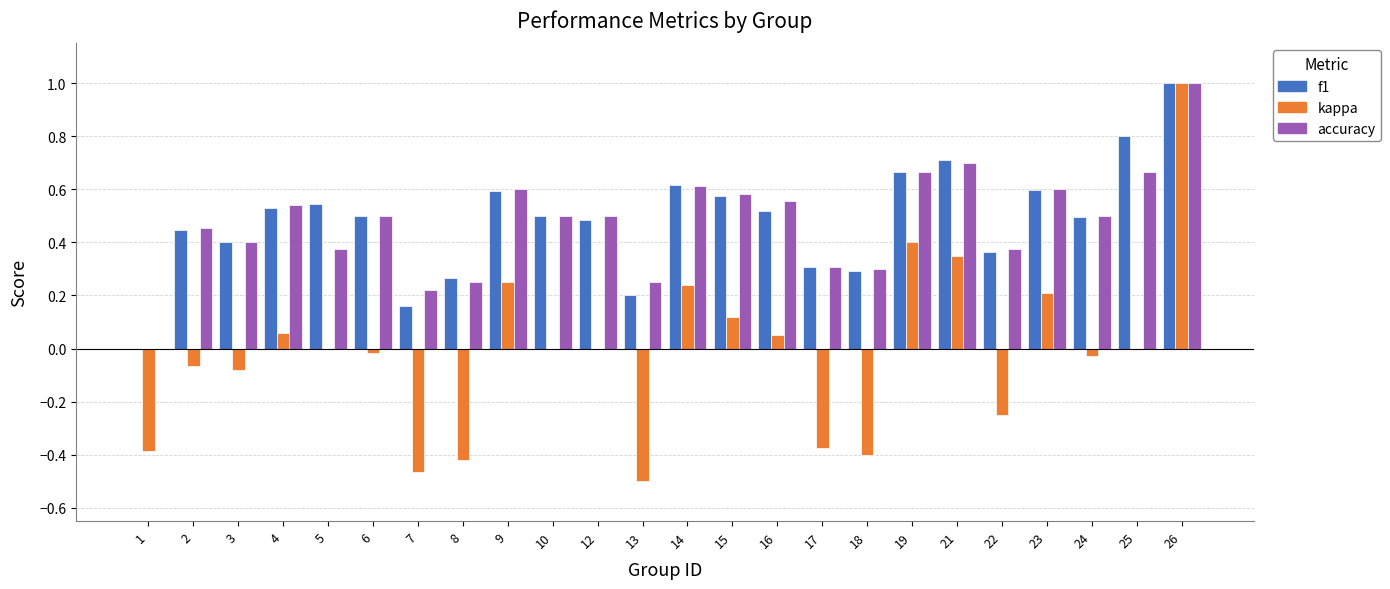

Which category has the highest value across all series?

26